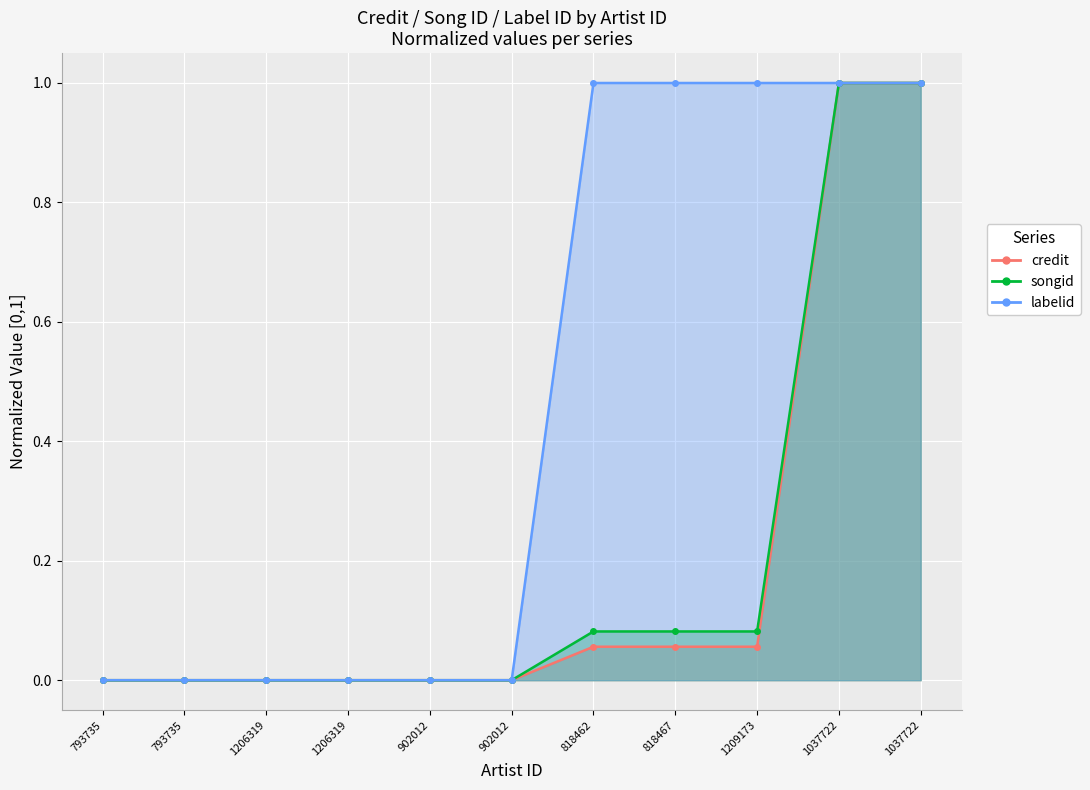

Is it true that credit equals 0.1 at 1209173?

True